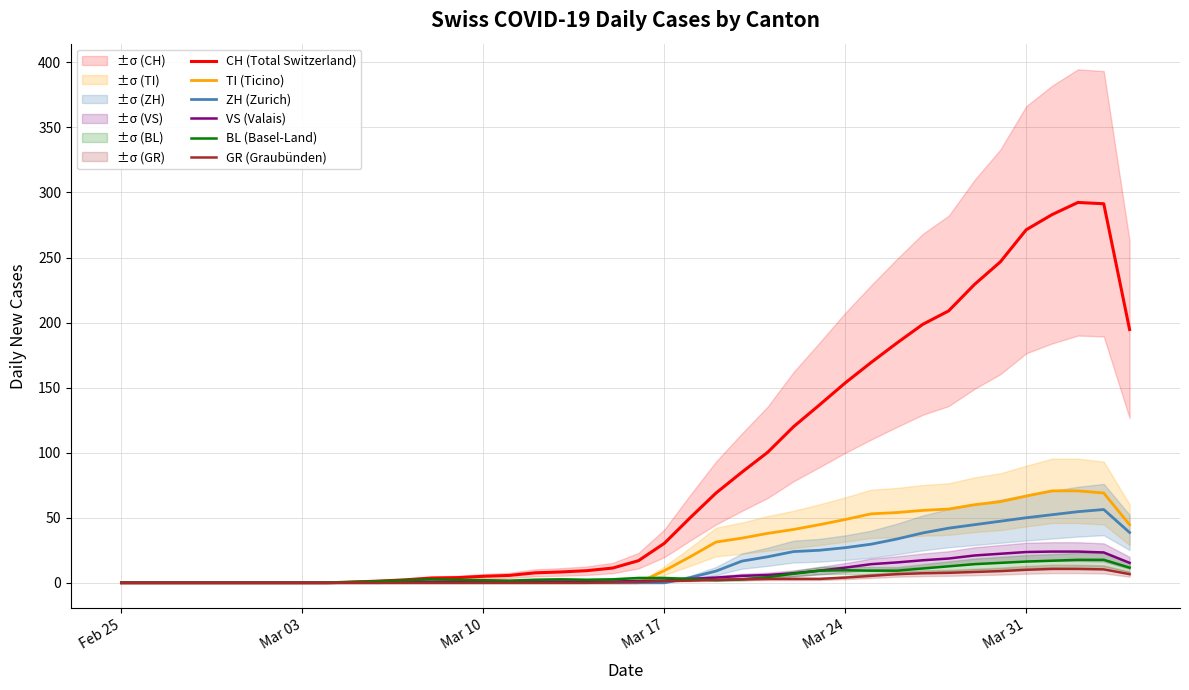

What is the highest value of the TI (Ticino) series?

70.7